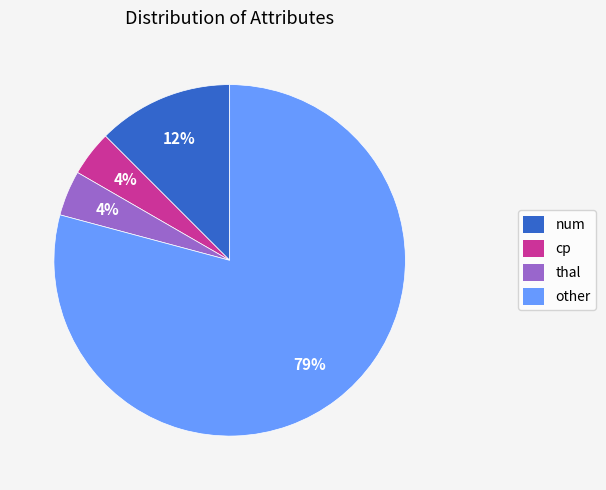

Is the sum of num and thal greater than half?

No